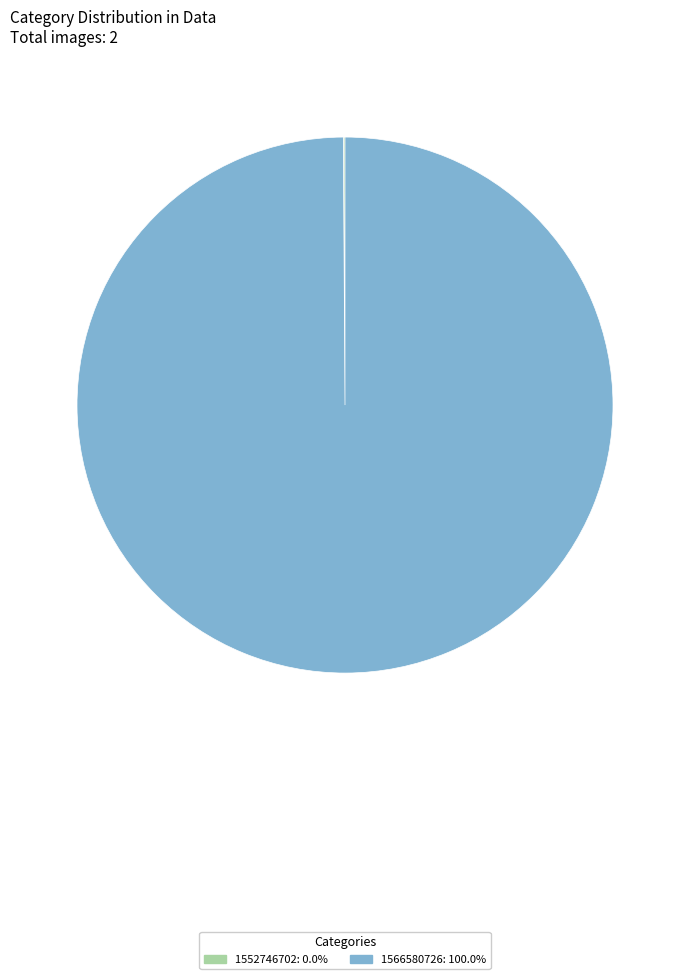

Is there any slice that represents more than half of the pie?

Yes